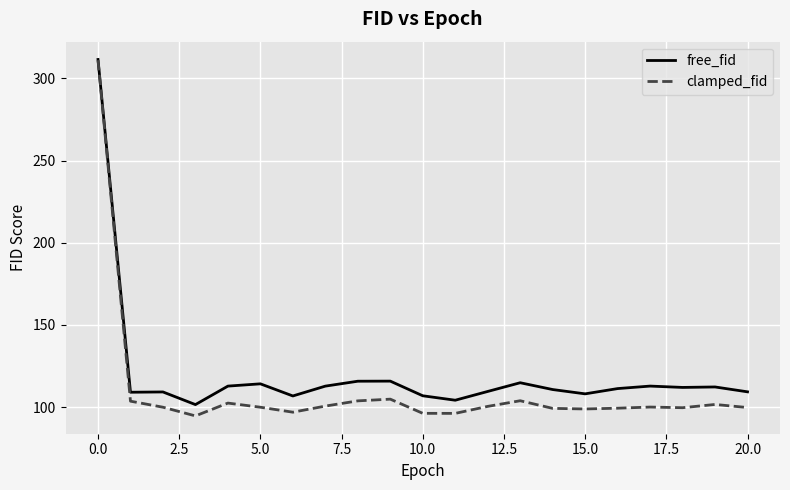

Rank the series by their average value, from highest to lowest.

free_fid, clamped_fid